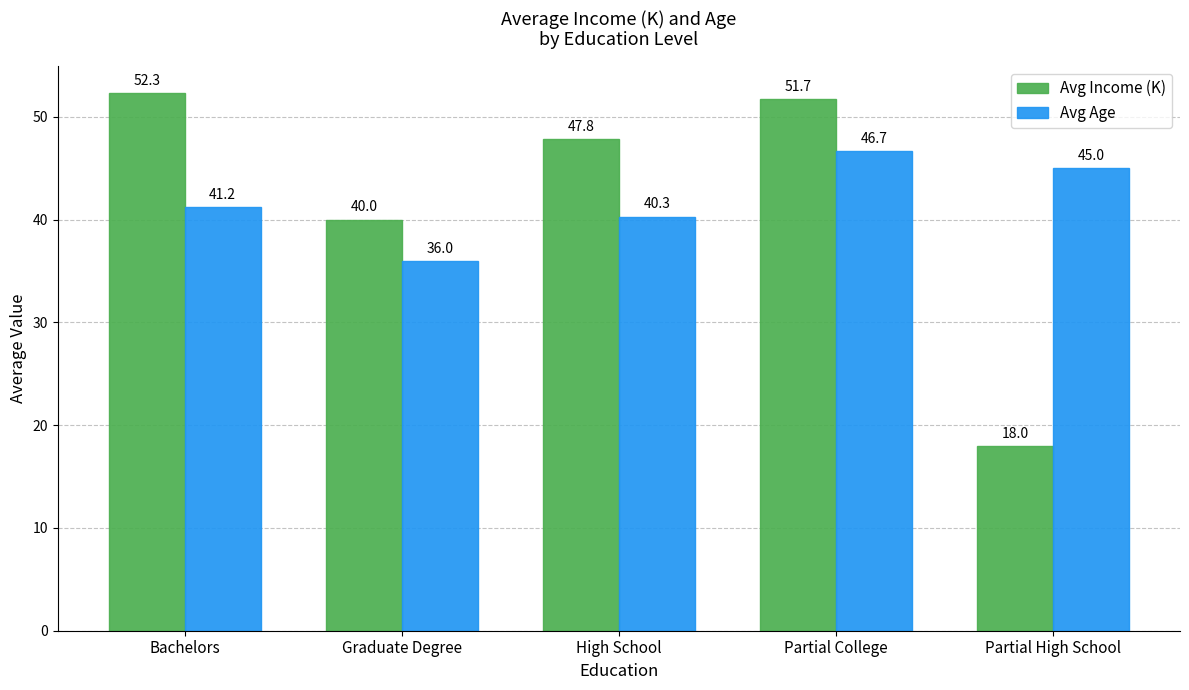

How many data points in Avg Age are above 41?

3